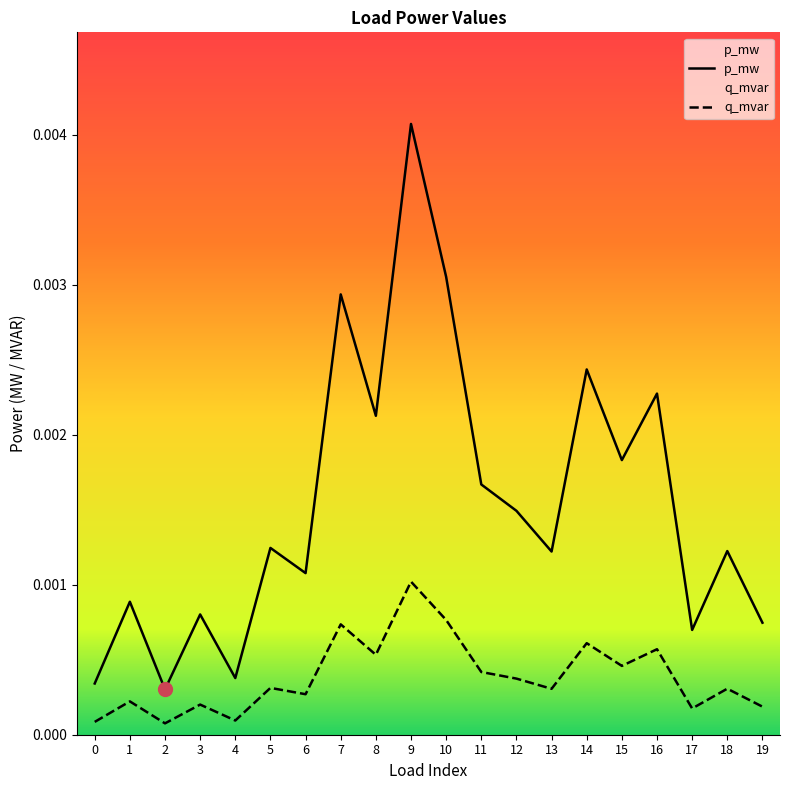

Is it true that q_mvar equals 0.0 at 12?

True